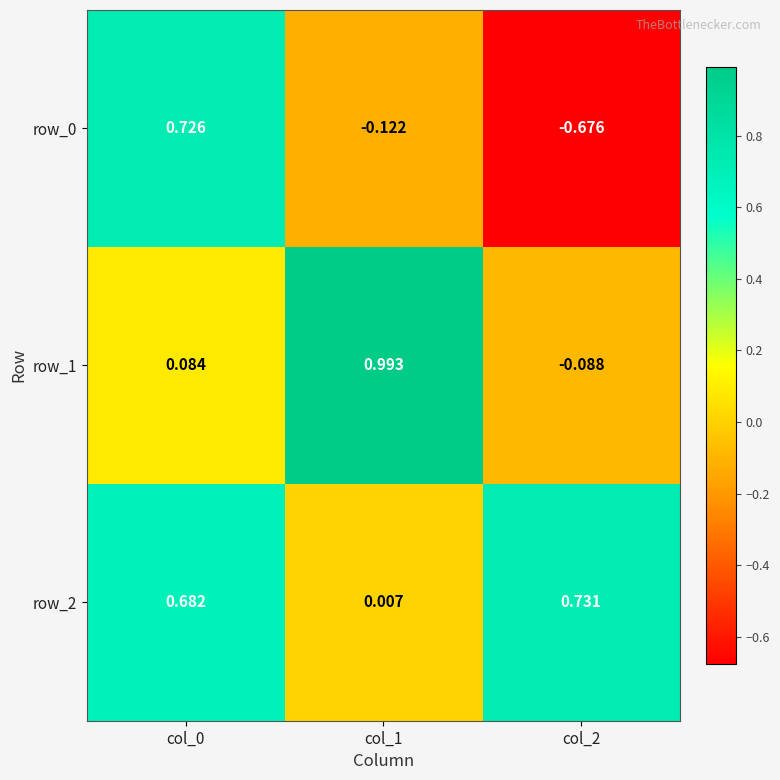

How many data points in row_1 are less than 0?

1